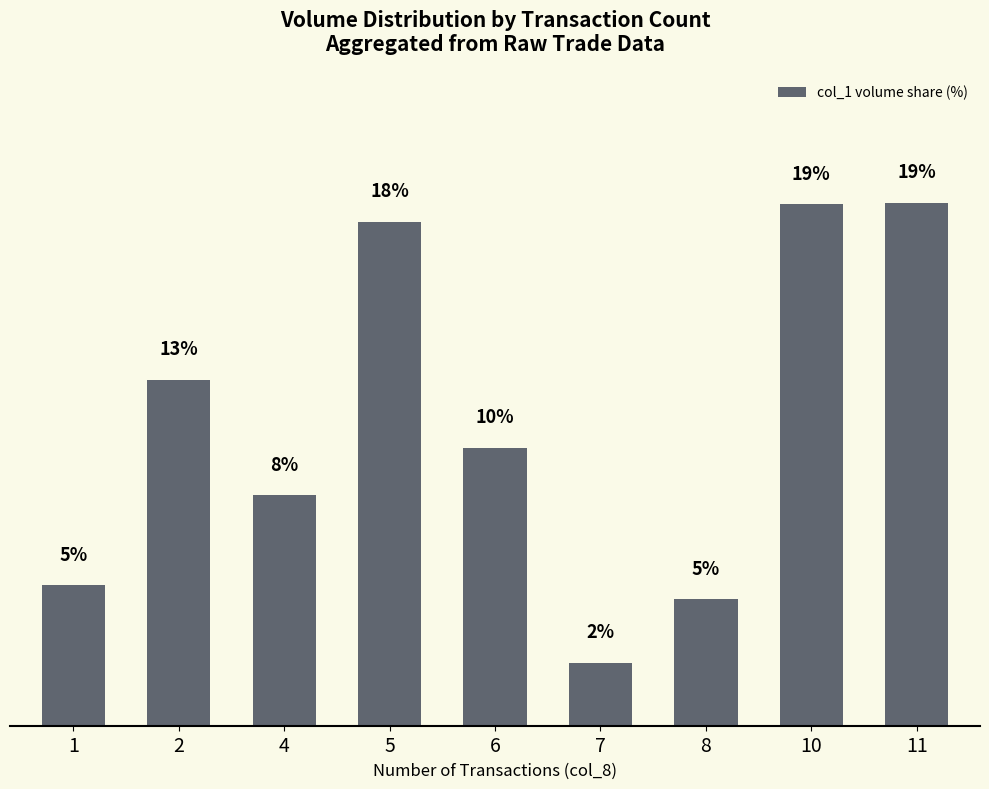

Reading left to right, what are all the values shown in this chart?

1=5.1	2=12.7	4=8.4	5=18.4	6=10.2	7=2.3	8=4.6	10=19.1	11=19.1